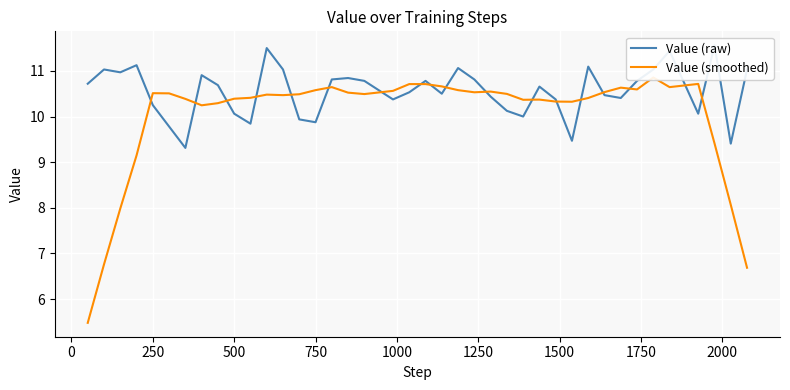

What is the minimum value for Value (raw)?

9.3